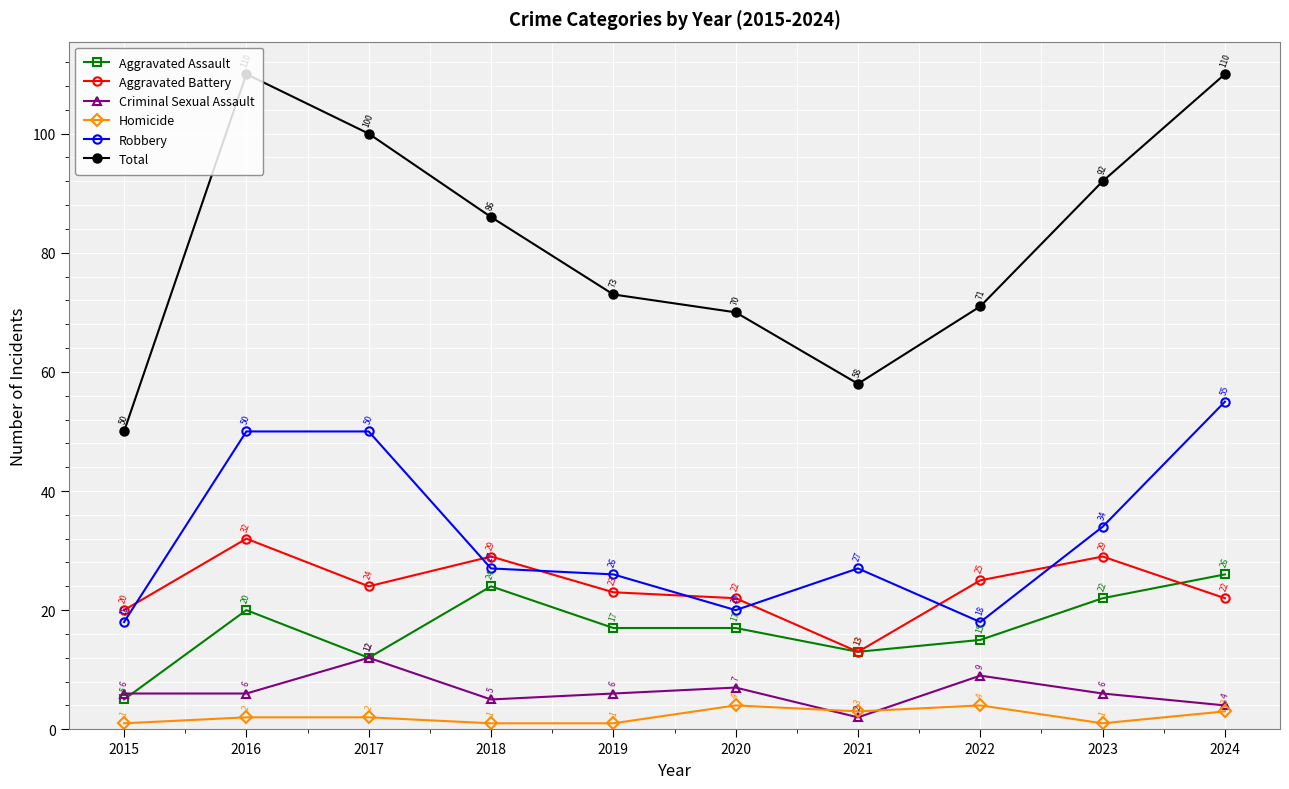

True or false: Robbery and Criminal Sexual Assault cross at least once.

False